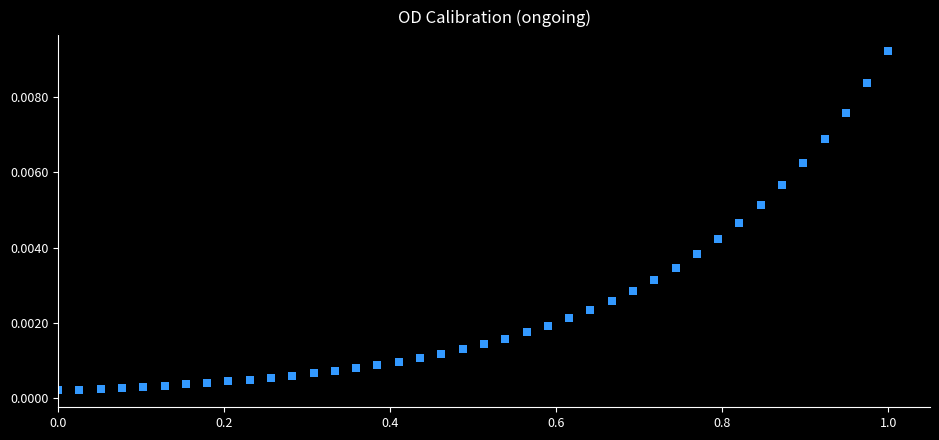

What is the range of X values (max minus min)?

1.0